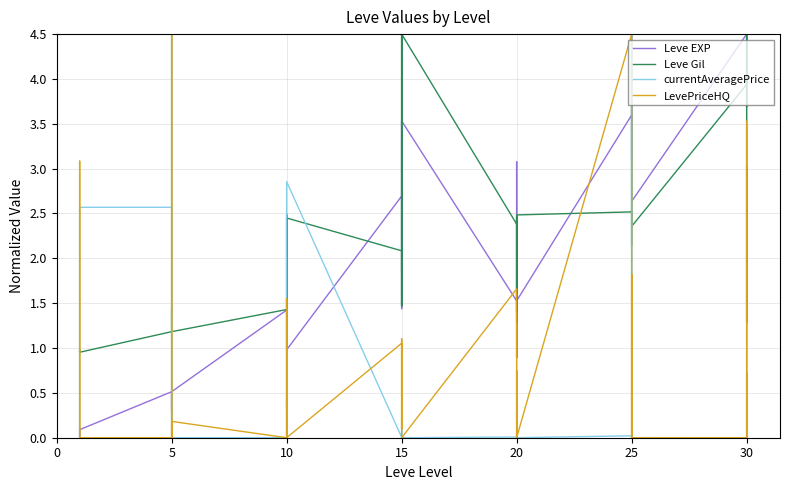

Count the number of categories in the chart.

40